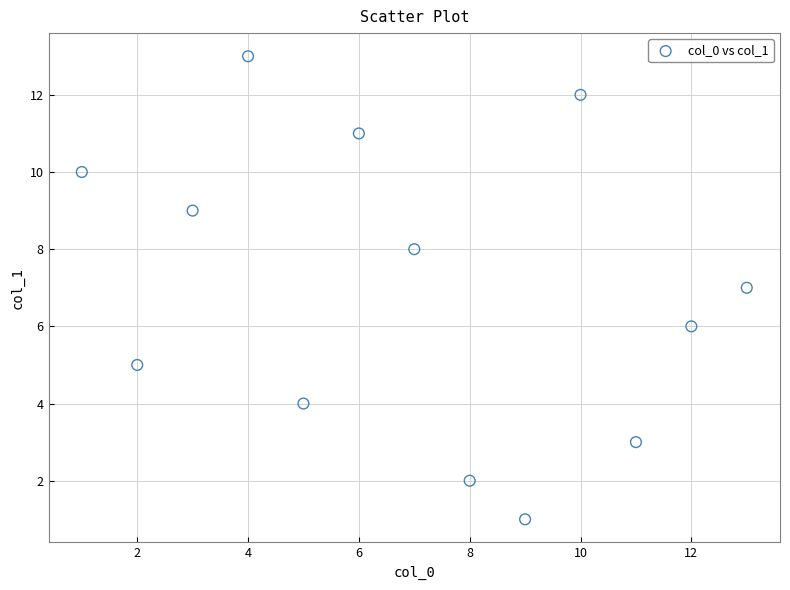

What is the range of X values (max minus min)?

12